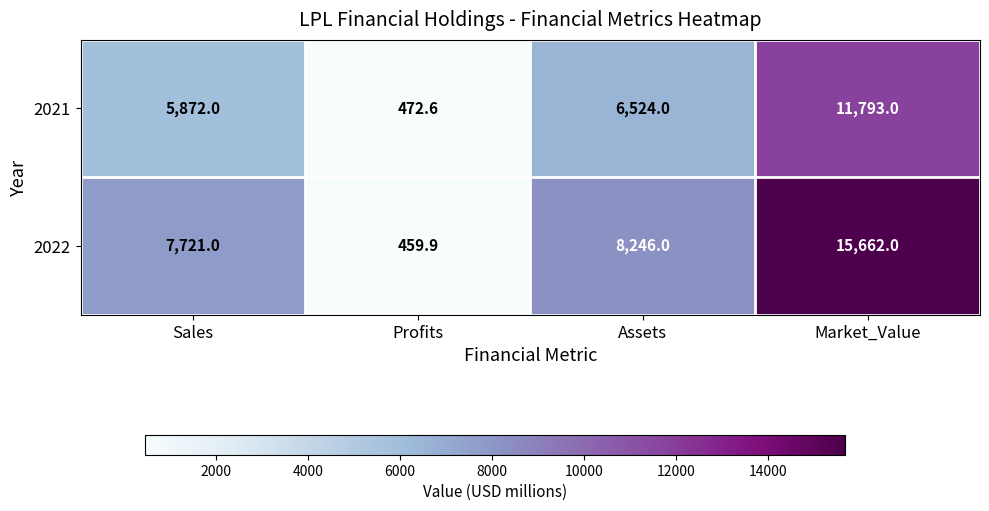

Which category has the highest value across all series?

Market_Value